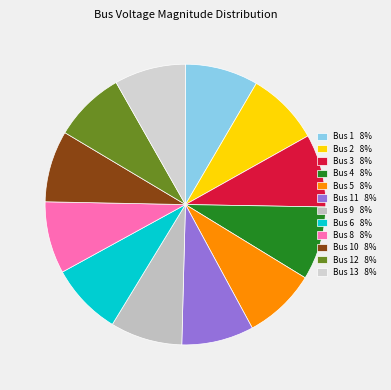

How many segments does this pie chart have?

12